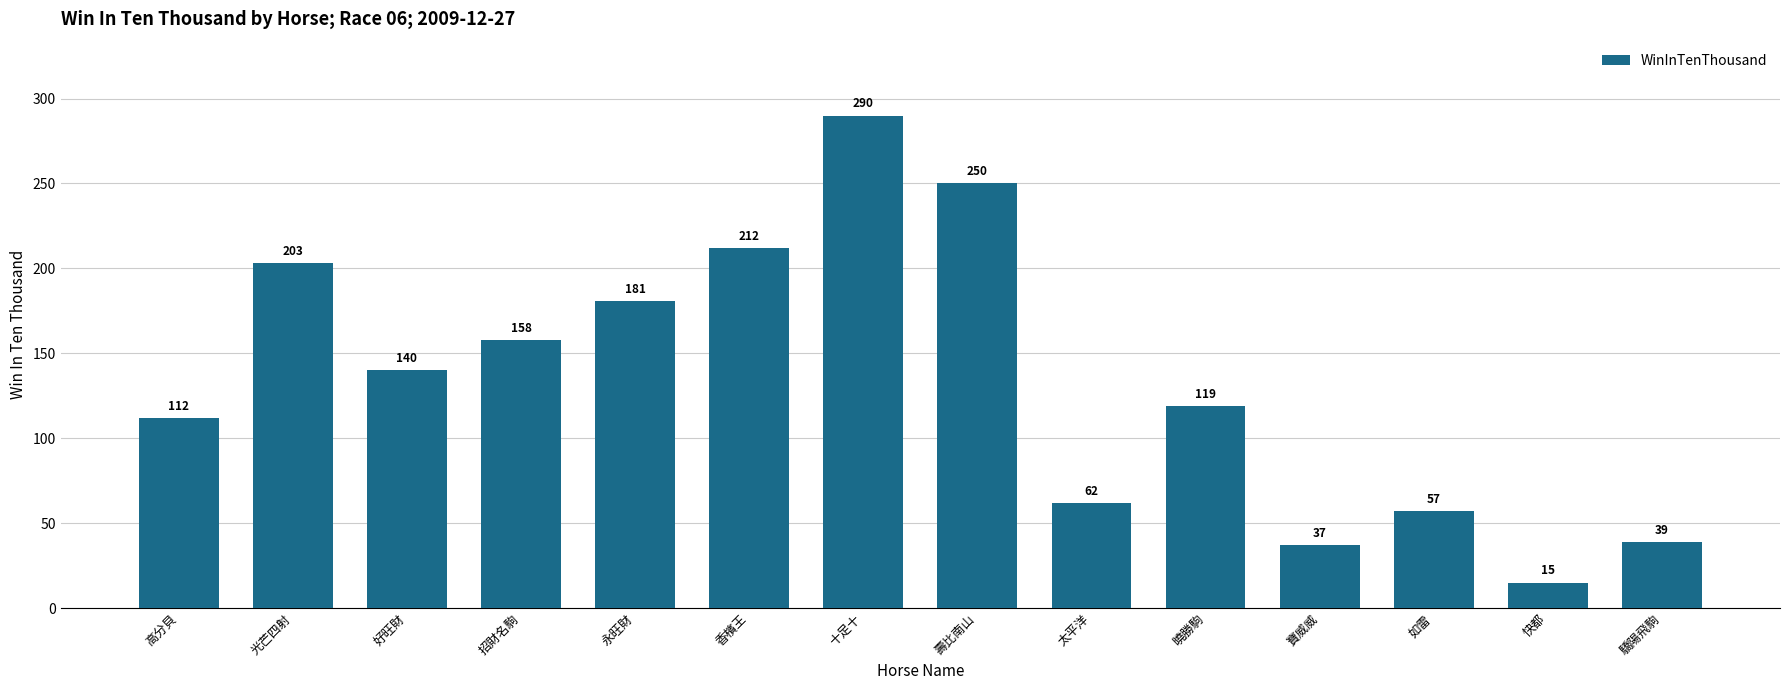

Reading left to right, what are all the values shown in this chart?

112	203	140	158	181	212	290	250	62	119	37	57	15	39